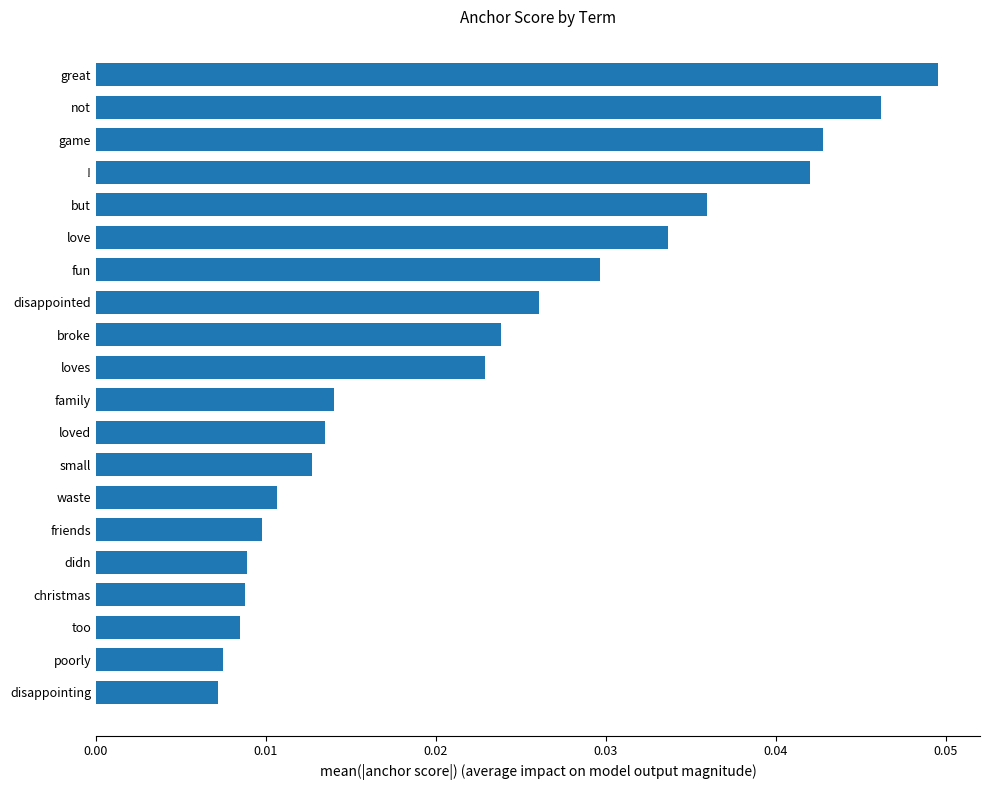

Between family and poorly, which is larger?

family